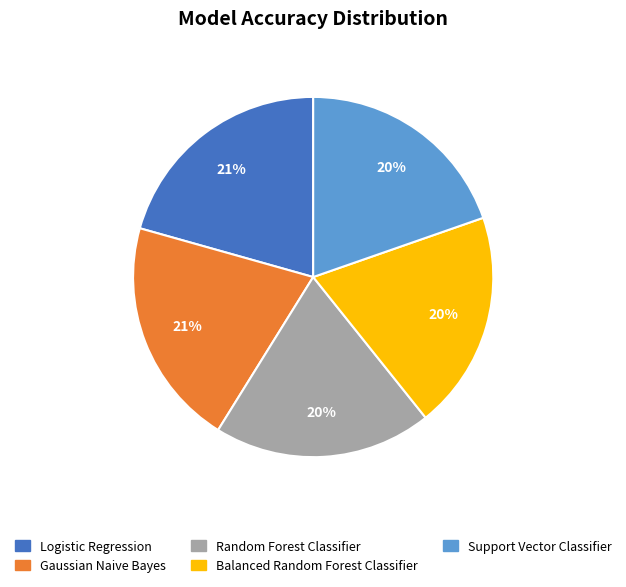

Combined, do Gaussian Naive Bayes and Balanced Random Forest Classifier account for over 50%?

No